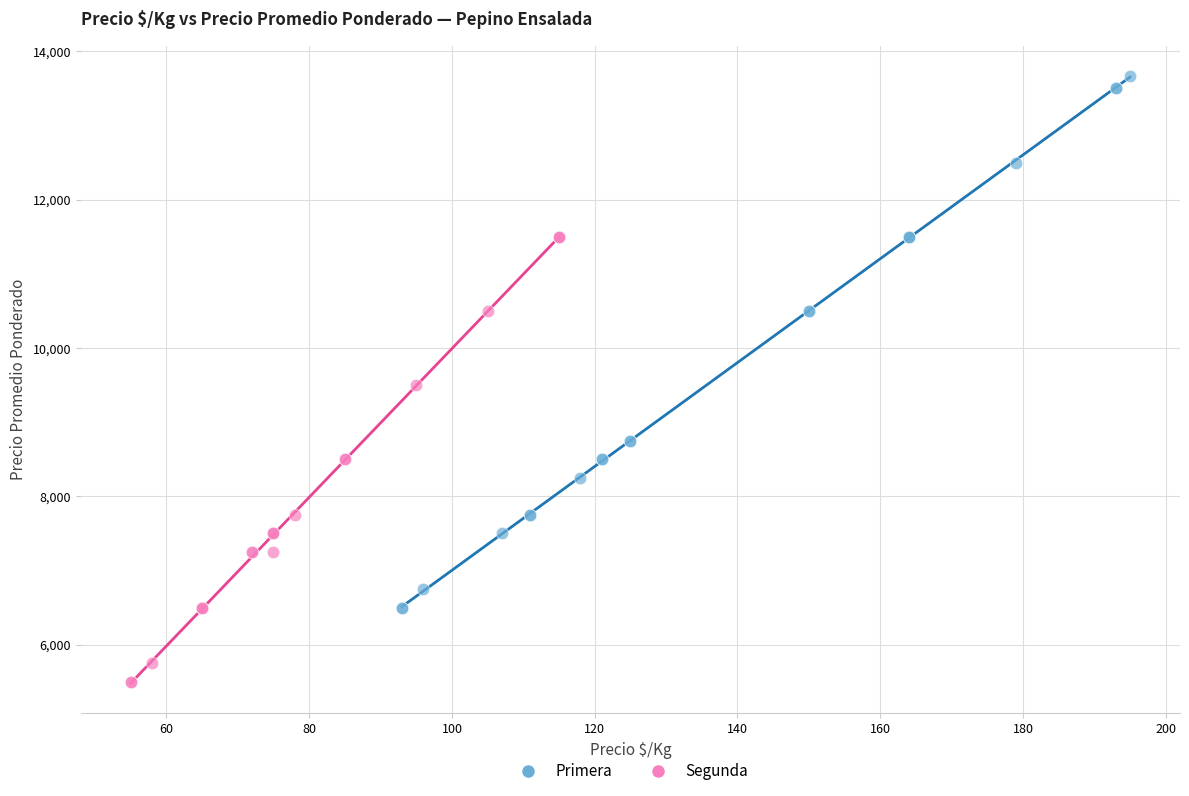

Which series contains the highest Y value?

Primera